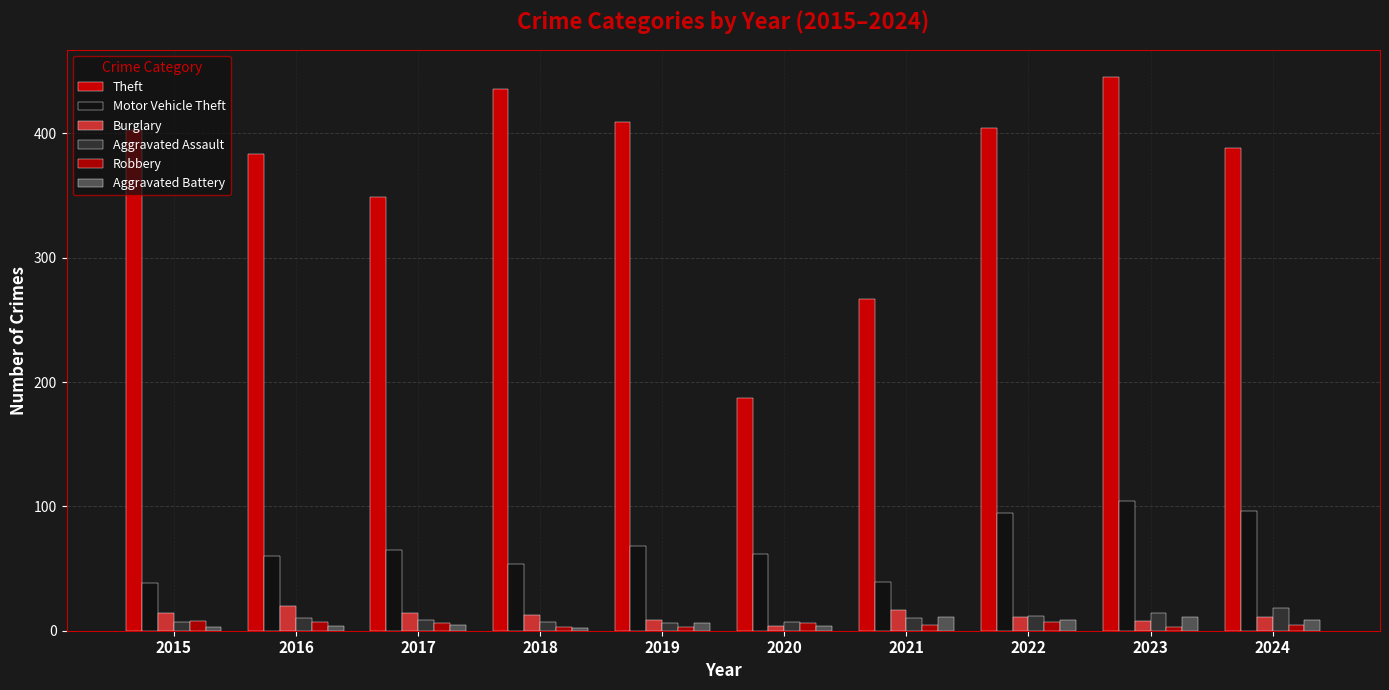

What are all the series names shown in the legend?

Theft, Motor Vehicle Theft, Burglary, Aggravated Assault, Robbery, Aggravated Battery